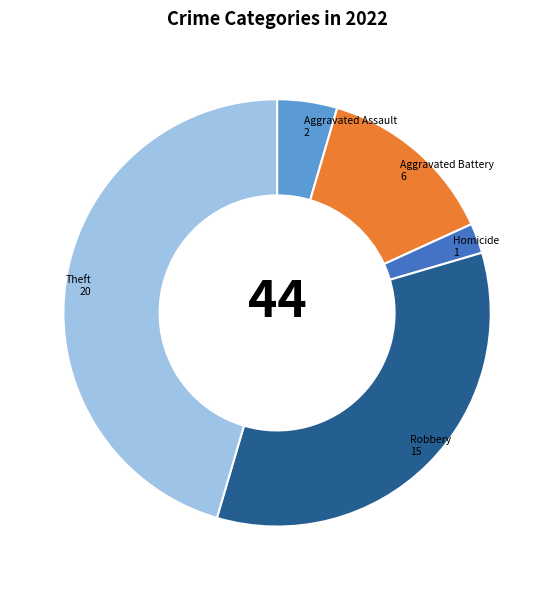

Is the sum of Aggravated Battery and Aggravated Assault greater than half?

No